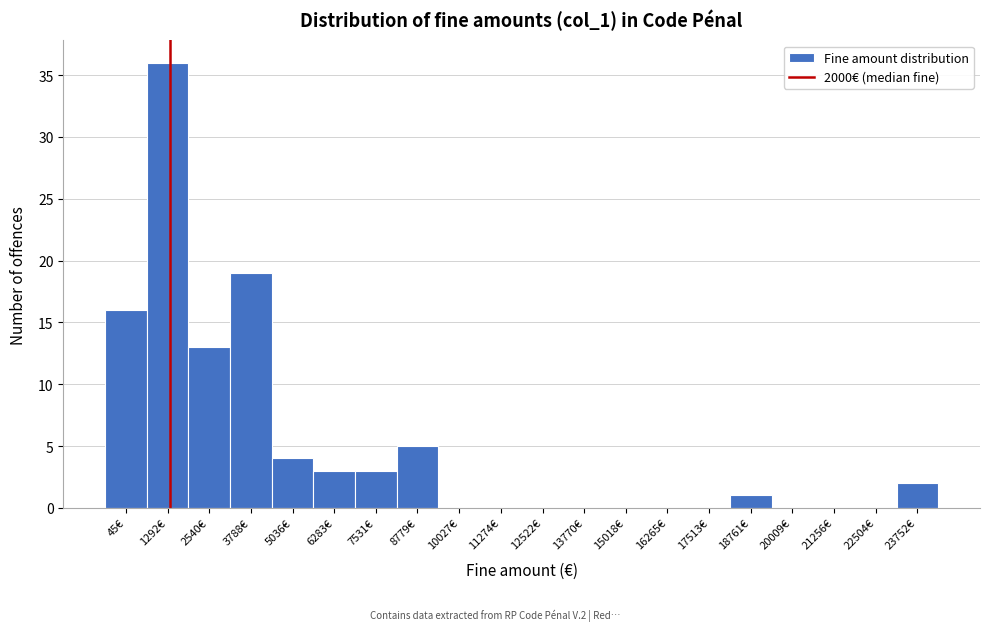

Reading left to right, extract all data points from this chart.

45€=16	1292€=36	2540€=13	3788€=19	5036€=4	6283€=3	7531€=3	8779€=5	10027€=0	11274€=0	12522€=0	13770€=0	15018€=0	16265€=0	17513€=0	18761€=1	20009€=0	21256€=0	22504€=0	23752€=2